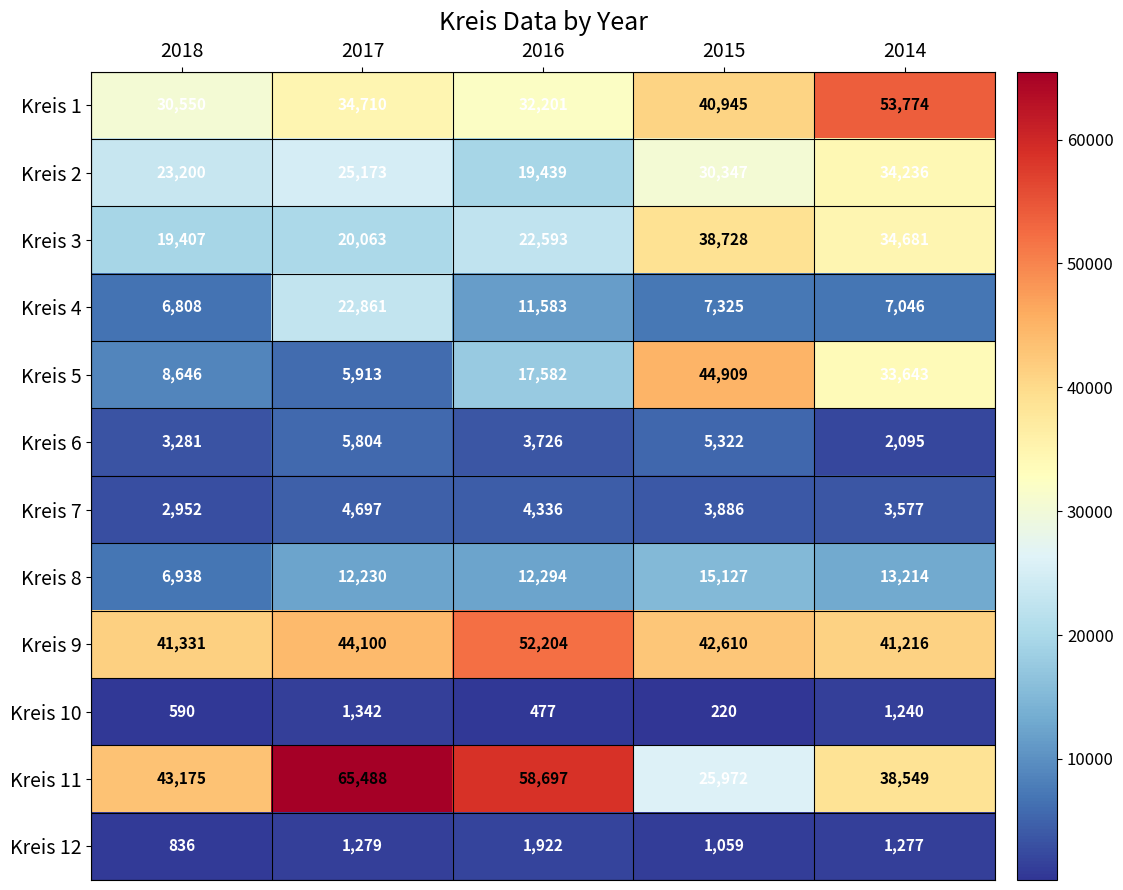

What is the minimum value for Kreis 12?

836